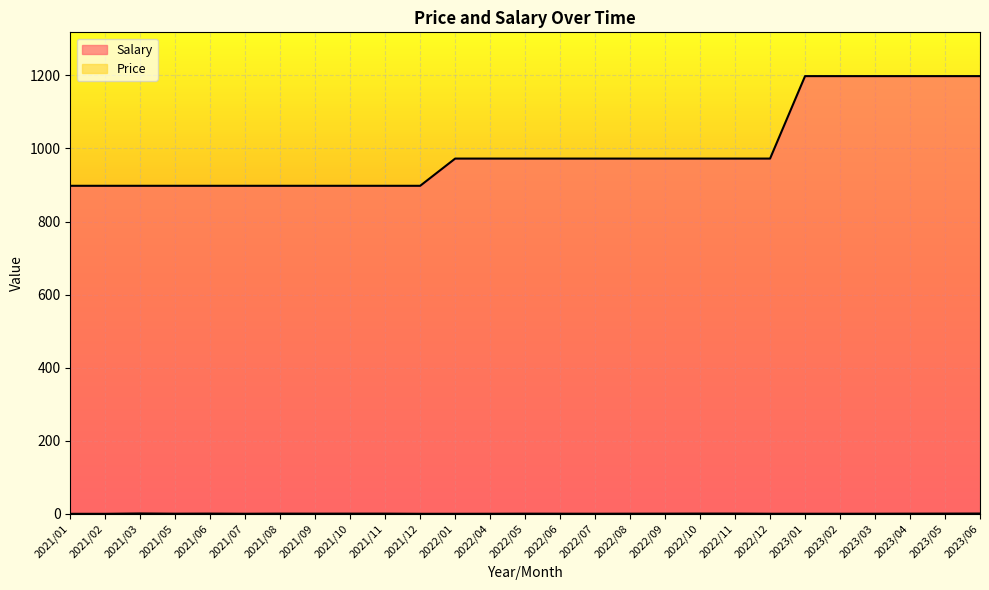

Reading left to right, what are all the values shown in this chart?

Price: 0.1	0.1	1.1	0.5	0.7	0.3	0.7	0.6	0.6	0.6	0.2	0.2	0.3	0.5	0.4	0.3	0.5	0.6	0.8	0.8	0.3	0.3	0.3	0.4	0.6	0.7	0.9
Salary: 897.8	897.8	897.8	897.8	897.8	897.8	897.8	897.8	897.8	897.8	897.8	972.2	972.2	972.2	972.2	972.2	972.2	972.2	972.2	972.2	972.2	1197.9	1197.9	1197.9	1197.9	1197.9	1197.9